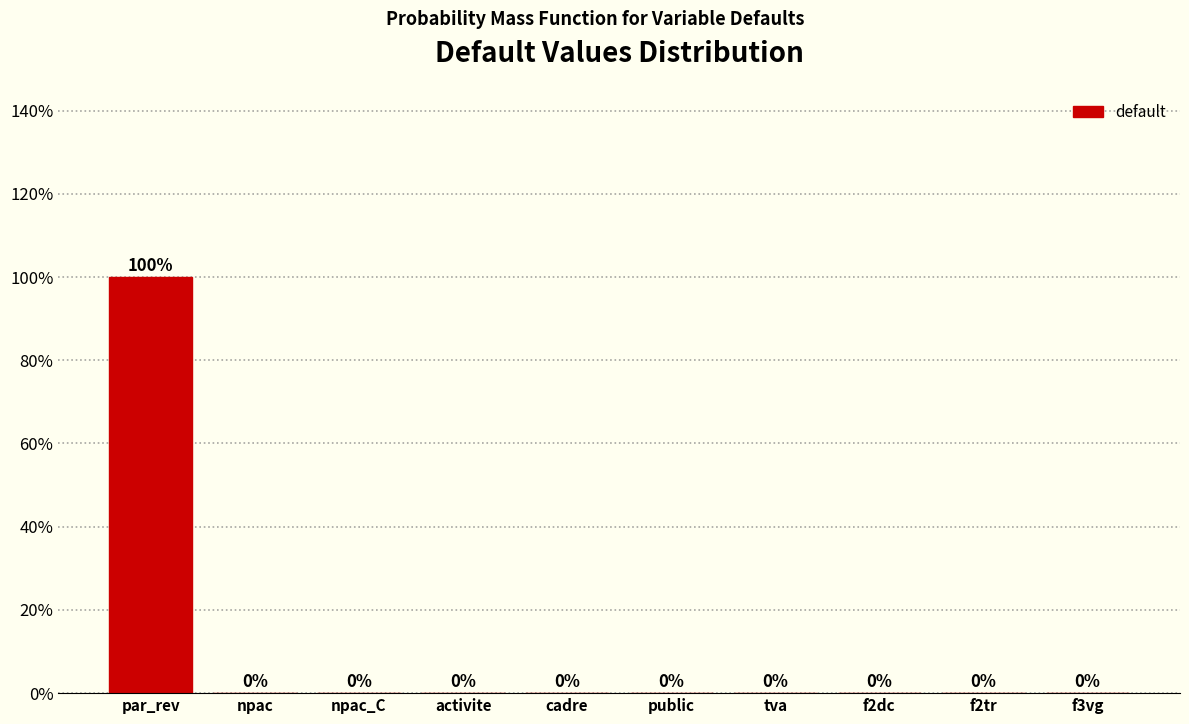

Reading left to right, extract all data points from this chart.

par_rev=100	npac=0	npac_C=0	activite=0	cadre=0	public=0	tva=0	f2dc=0	f2tr=0	f3vg=0